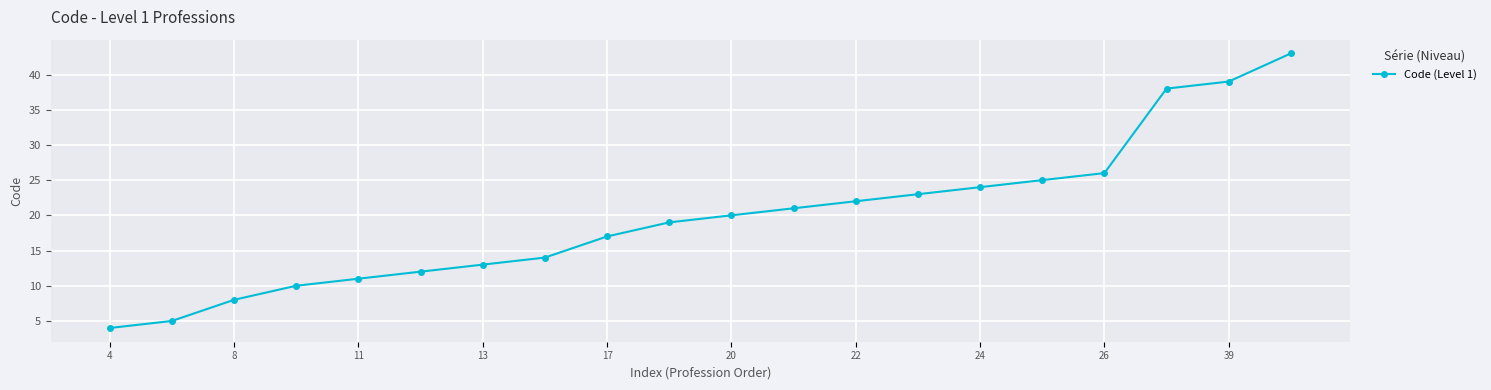

What is the sum of all values?

394